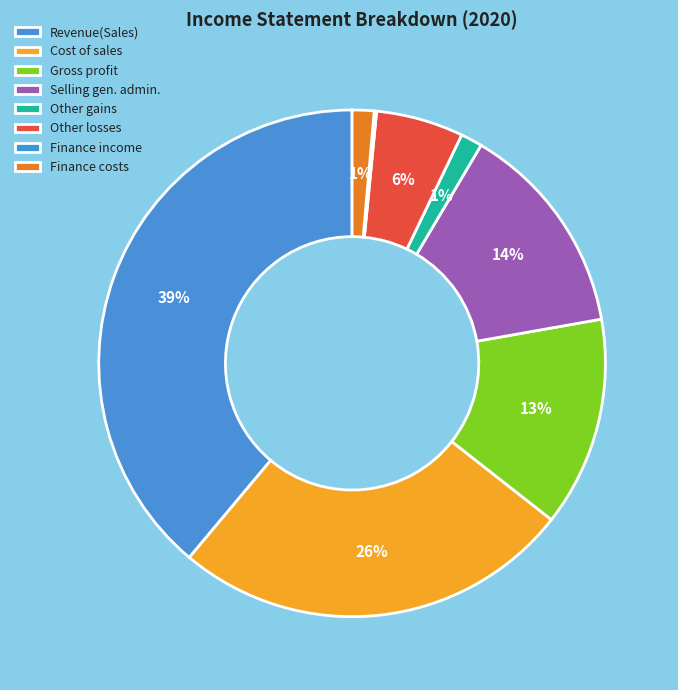

What percentage is the Cost of sales slice, to the nearest percent?

26%